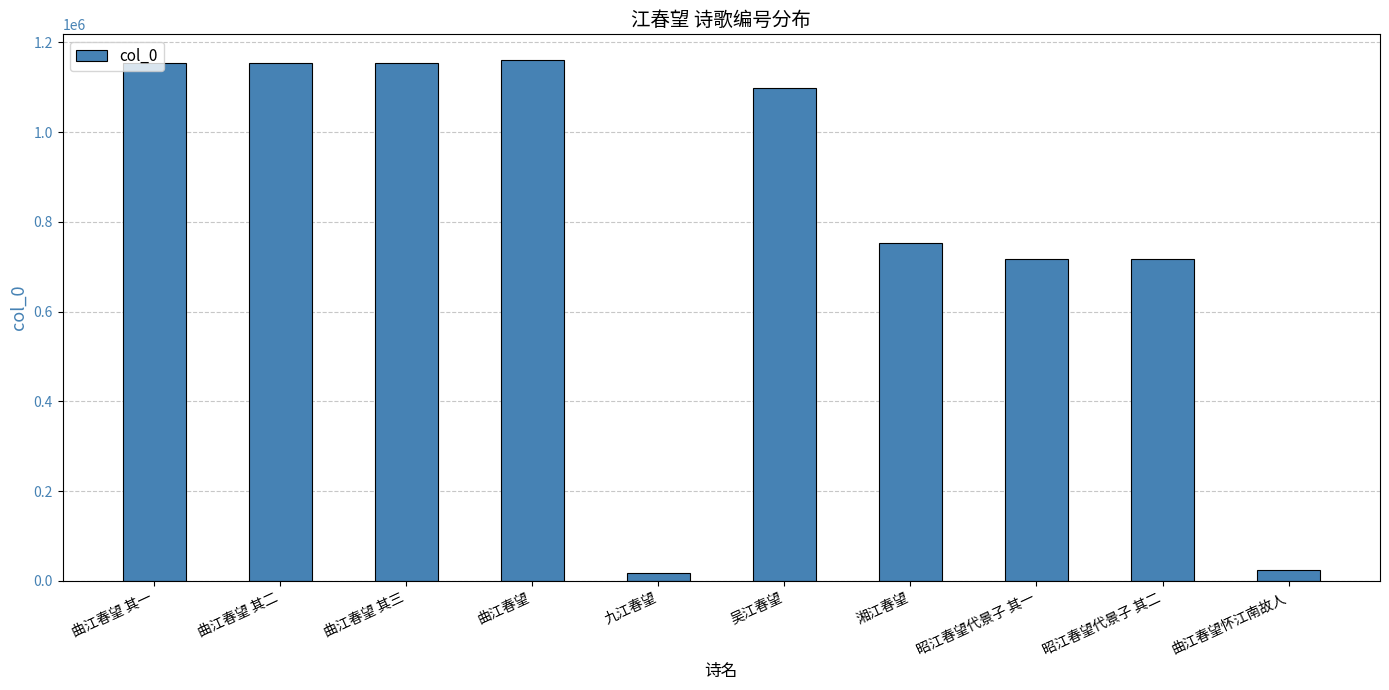

Approximately how many times larger is the value at 曲江春望 其三 compared to 昭江春望代景子 其二?

1.6